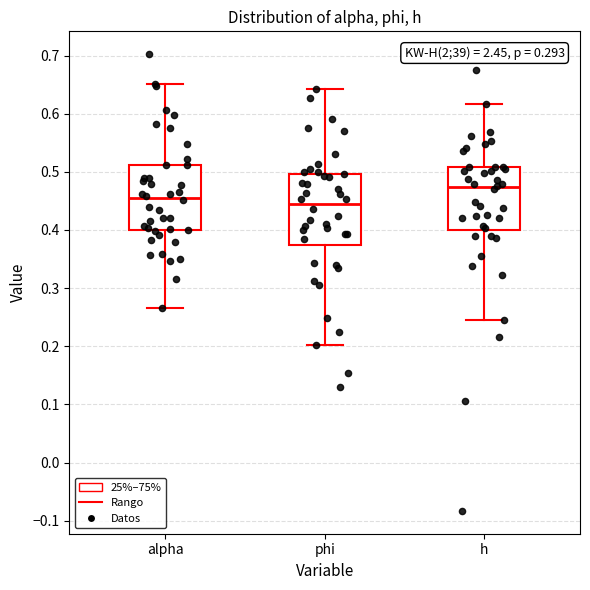

Which box's median line is the highest?

h